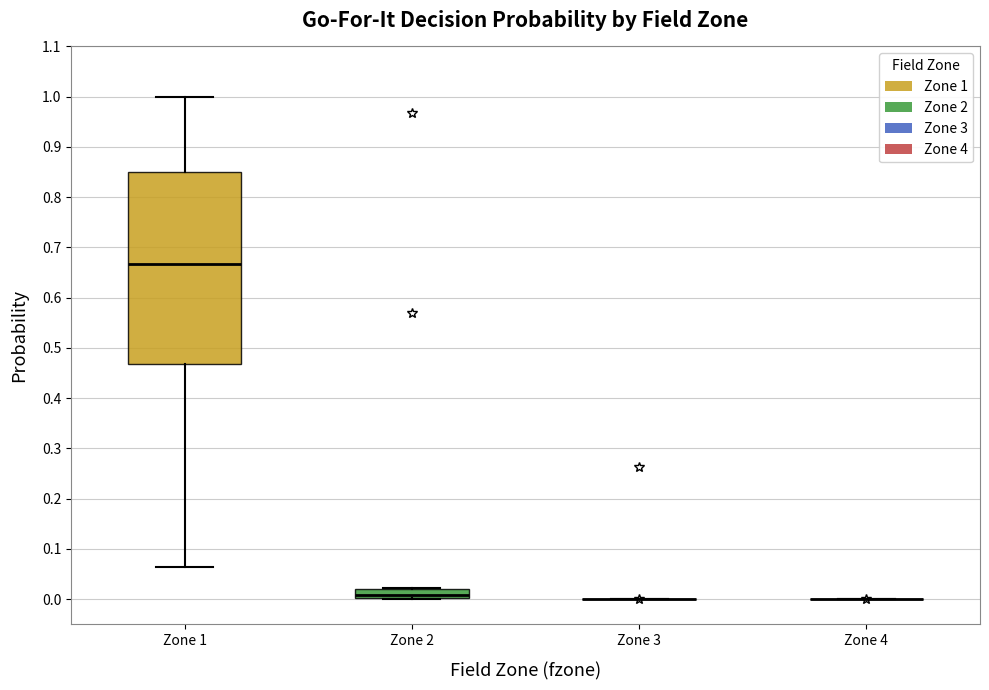

Which box is the tallest, from its lower edge to its upper edge?

Zone 1